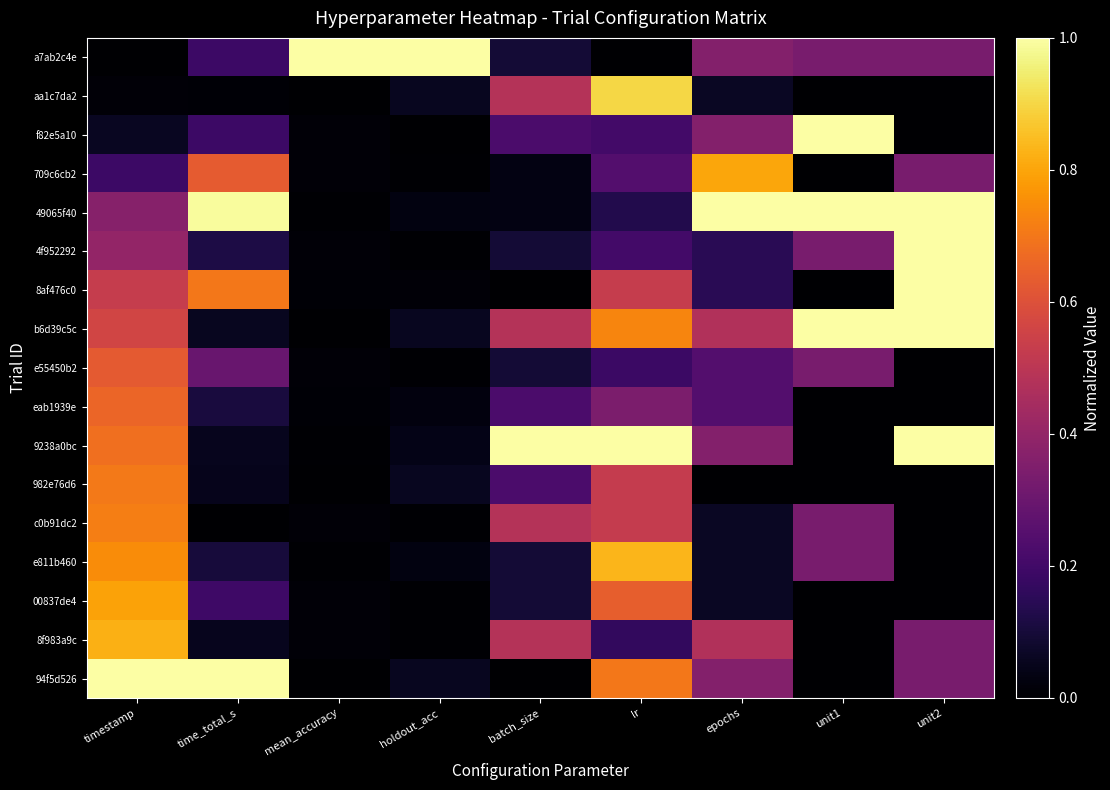

Between batch_size and time_total_s, which is larger?

time_total_s